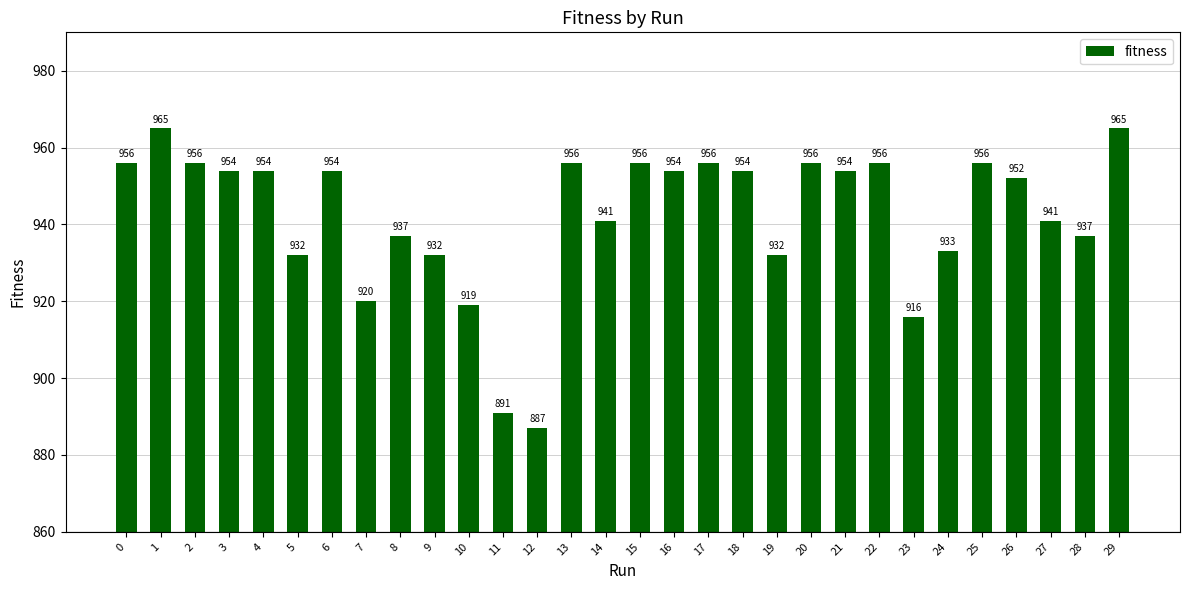

What is the greatest value displayed?

965